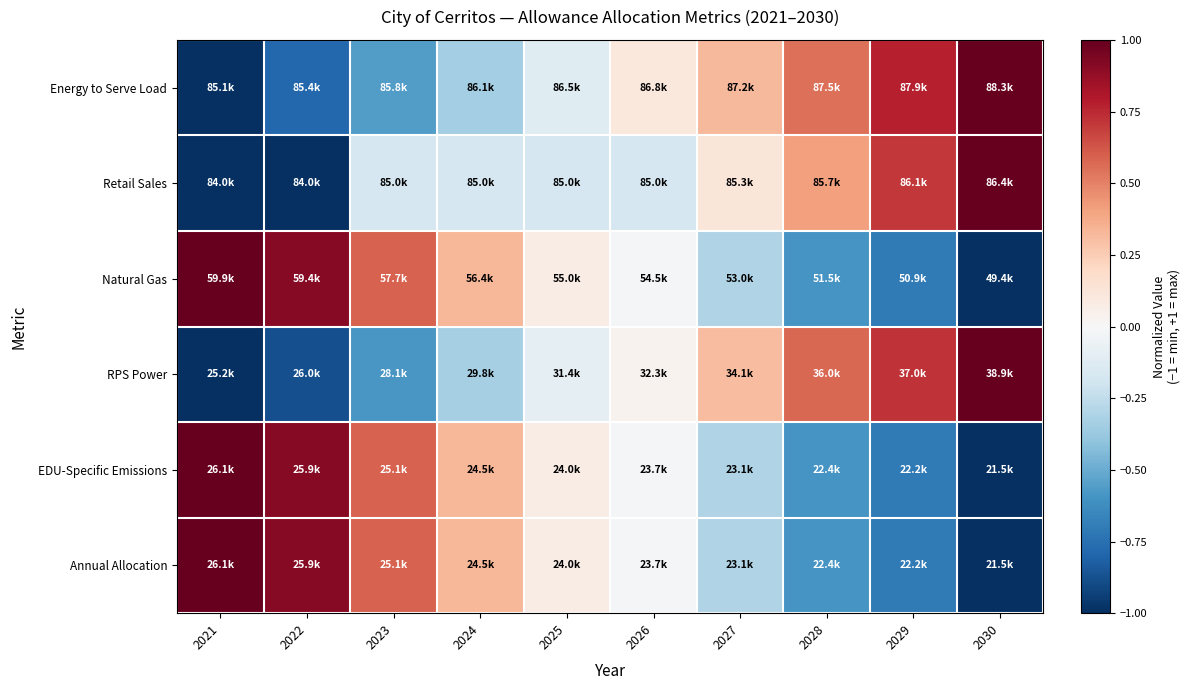

Rank the series by their maximum value, from highest to lowest.

Energy to Serve Load, Retail Sales, Natural Gas, RPS Power, EDU-Specific Emissions, Annual Allocation